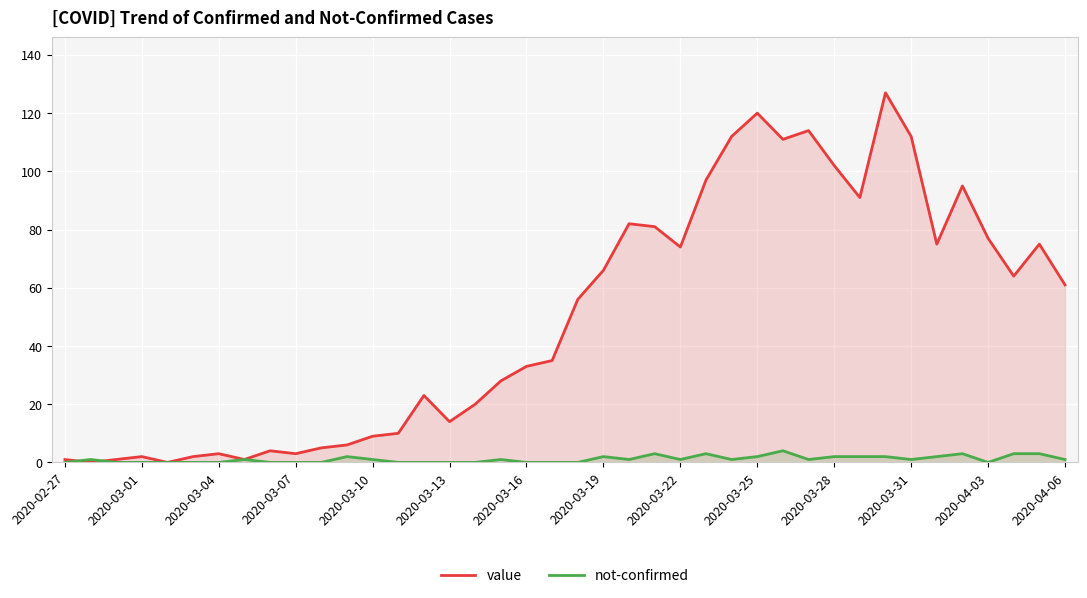

Which series has the largest total across all categories?

value